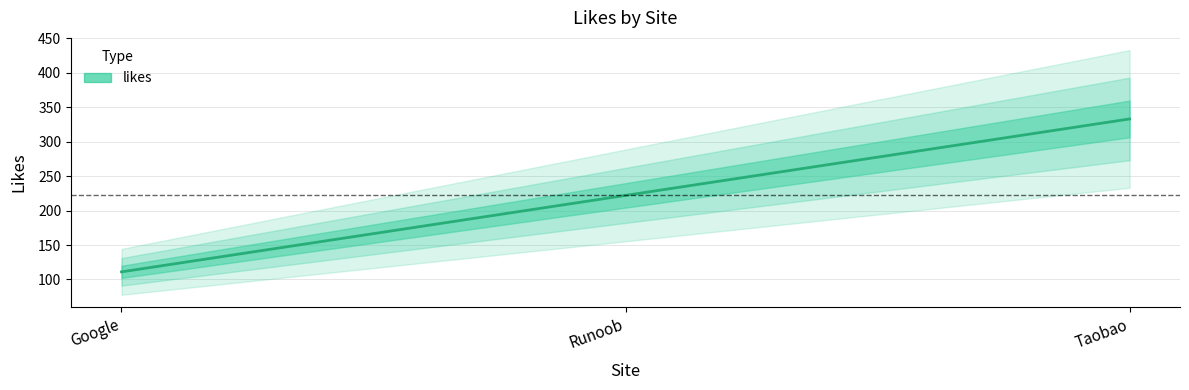

What is the value of the 1st point from the left?

111